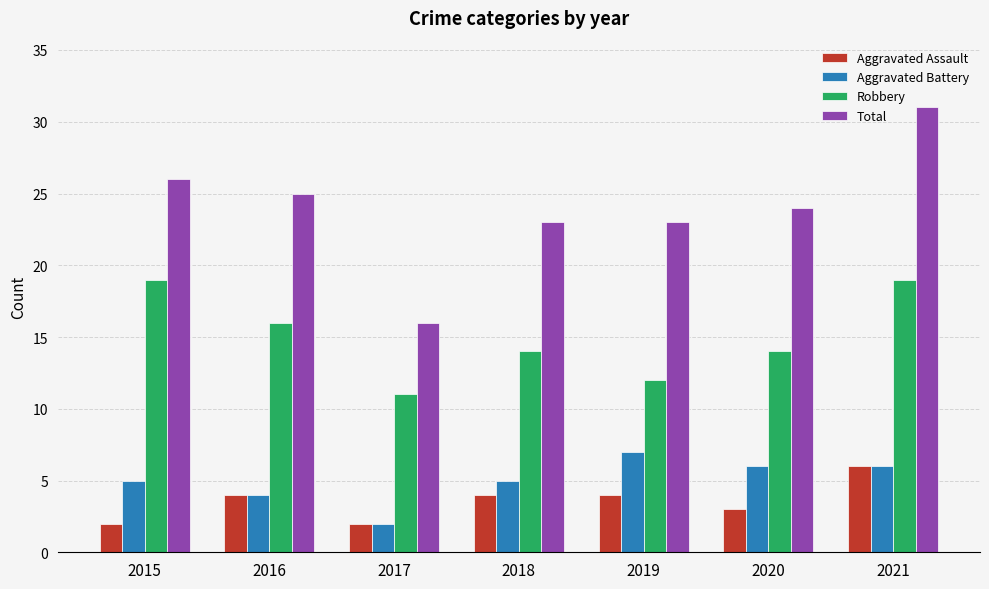

Read the Robbery value at 2021.

19